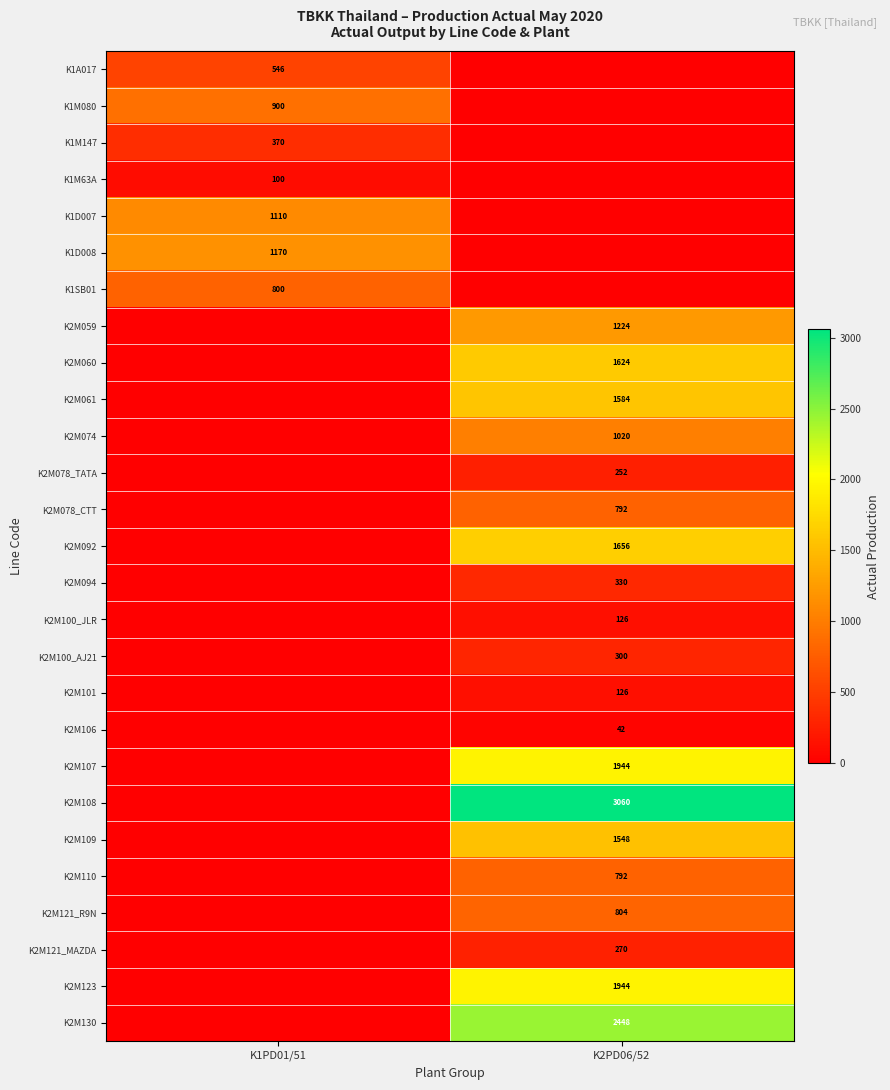

Is the value of K1M080 at K1PD01/51 greater than the value of K2M100_JLR at K2PD06/52?

Yes